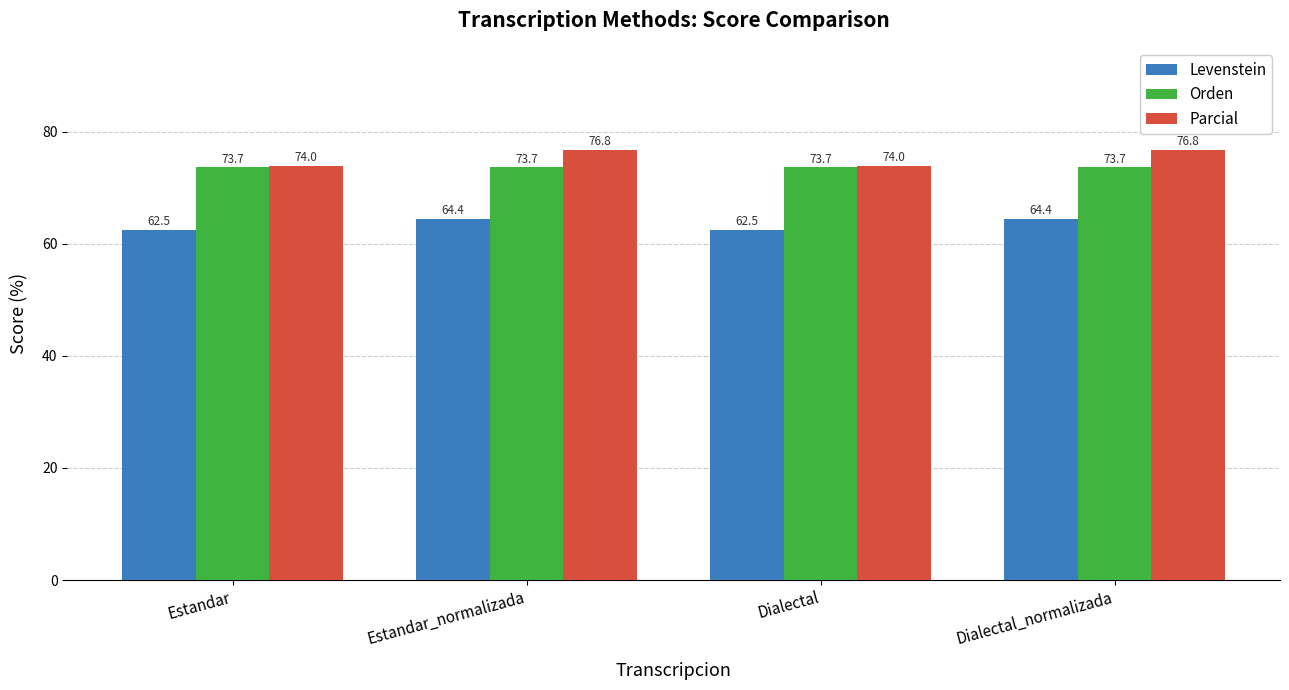

How many groups of bars are there?

4